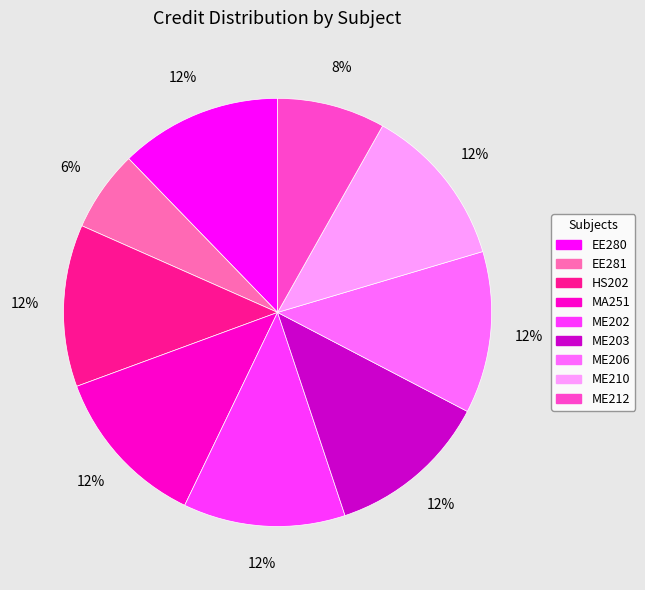

To the nearest percent, what is the combined percentage of EE281 and ME210?

18%